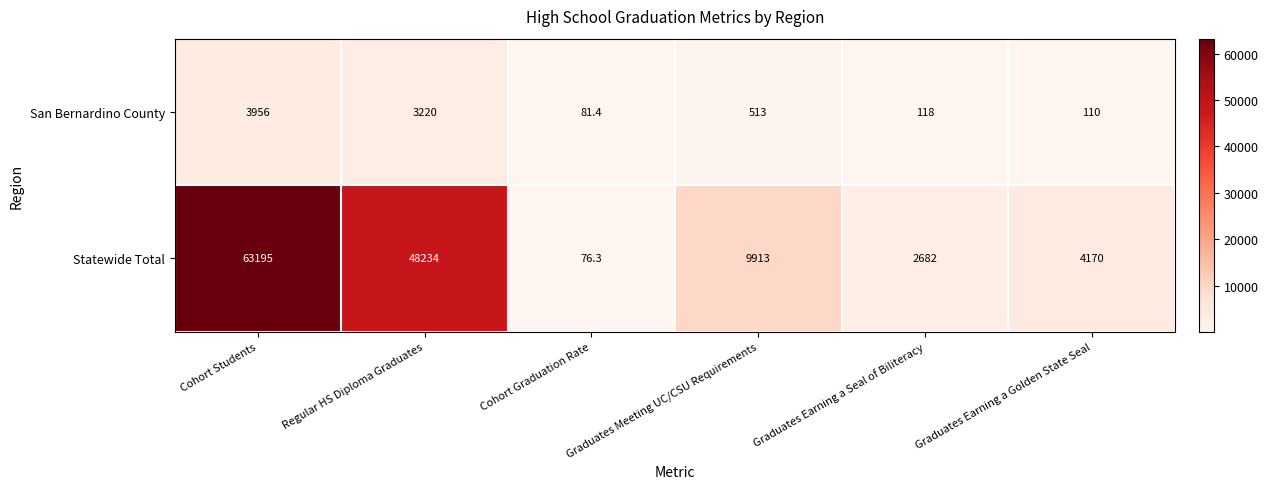

What is the total value across all series at Graduates Earning a Seal of Biliteracy?

2800.0